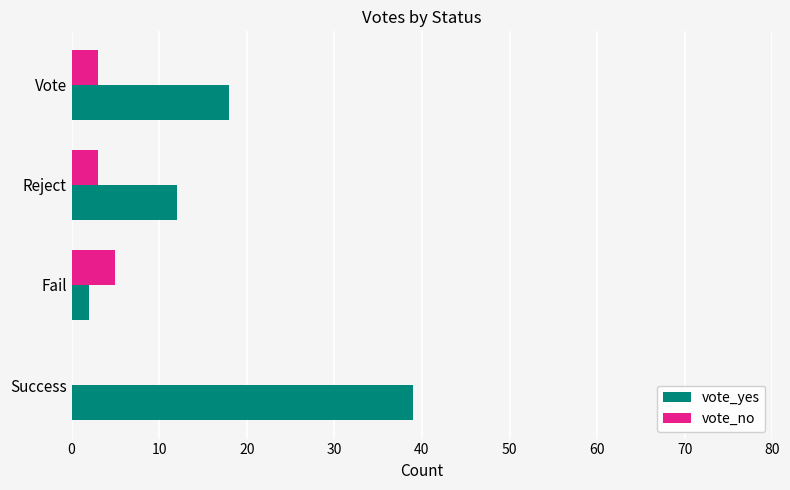

How many data points does each series have?

4